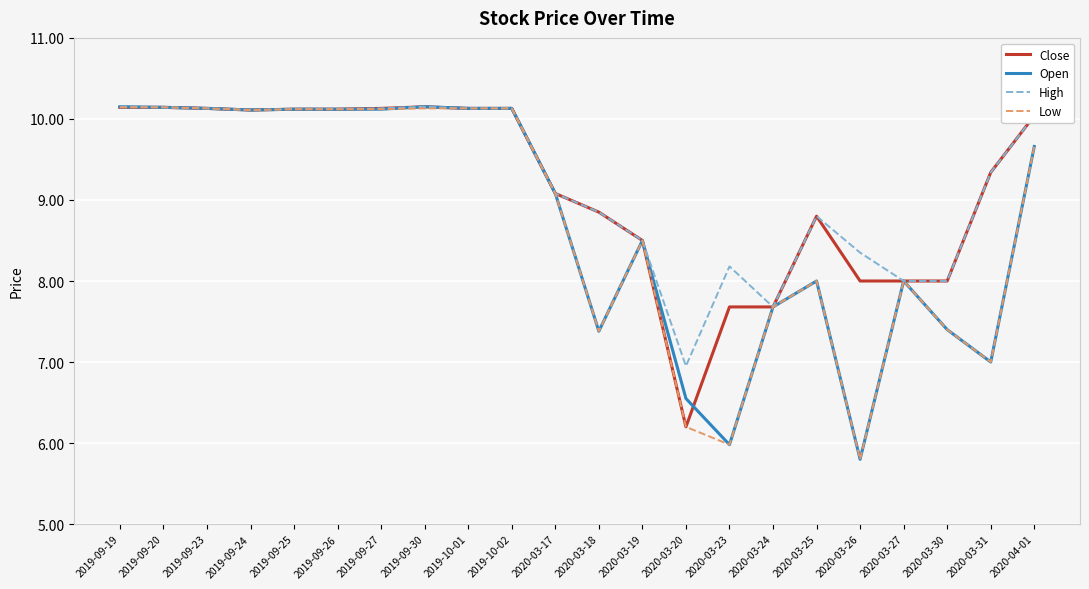

What is the total value across all series at 2019-09-23?

40.5